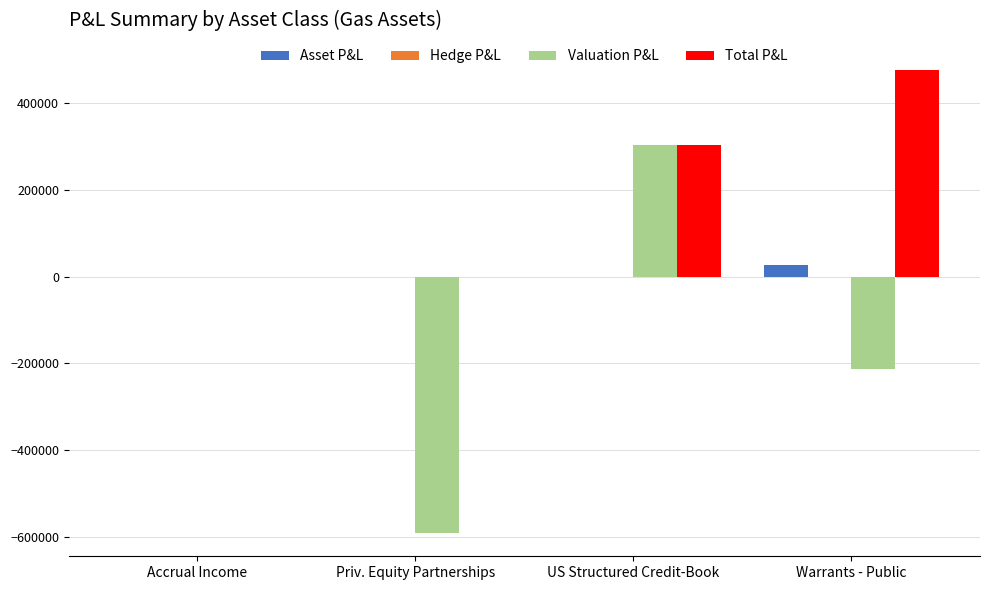

What is the average value of the Asset P&L series?

6923.8